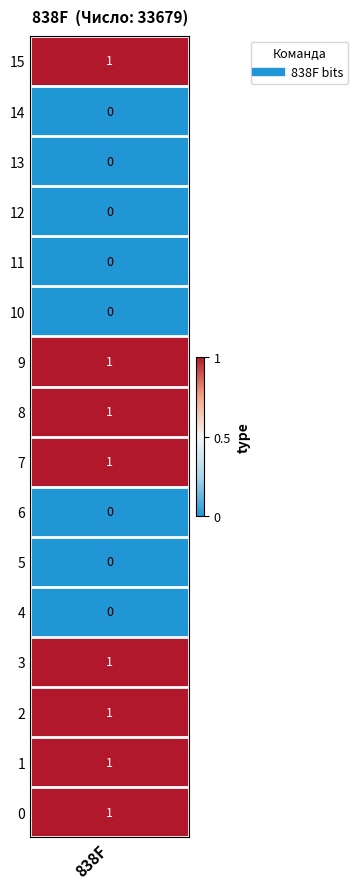

What is the greatest value displayed?

1